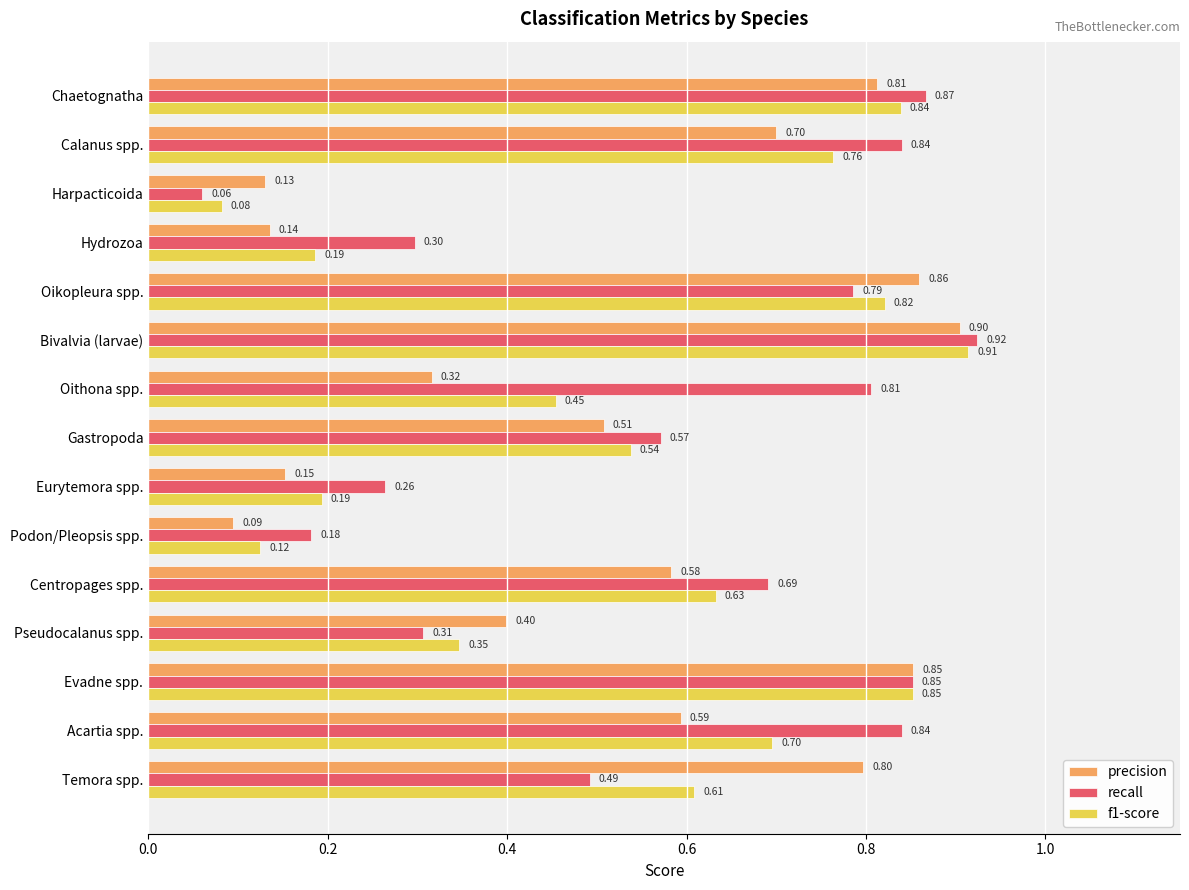

List the series in order of their peak value, lowest first.

precision, f1-score, recall